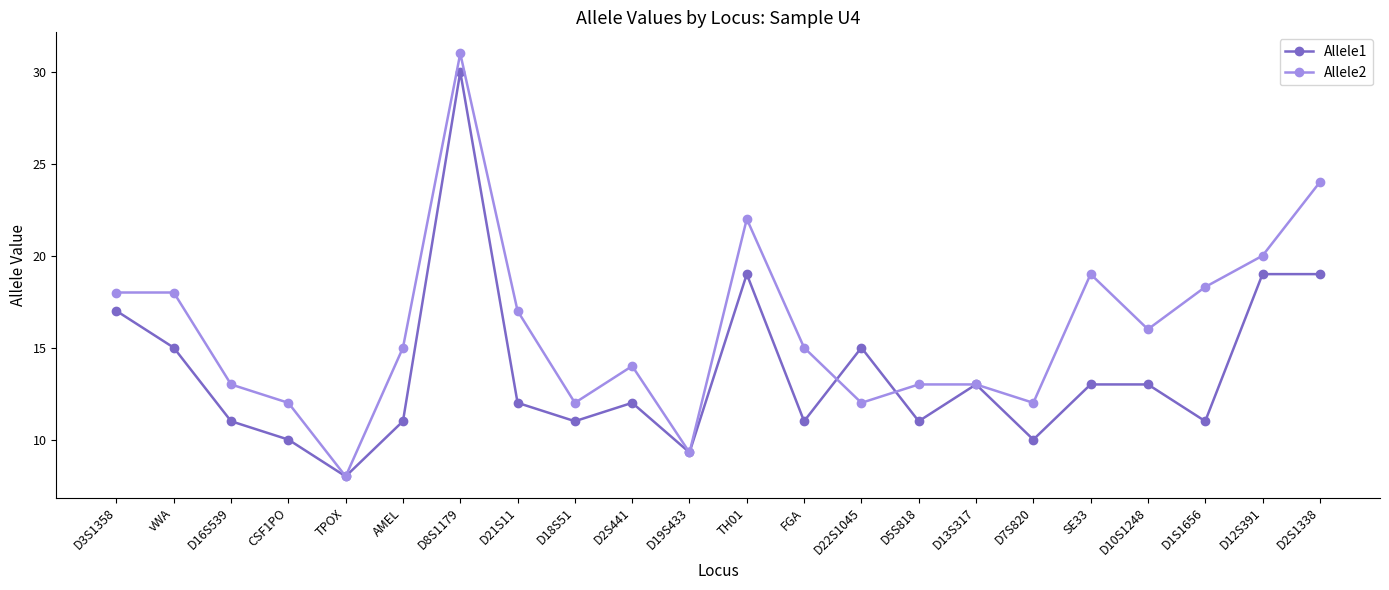

Does the chart display data point markers on the line(s)?

Yes